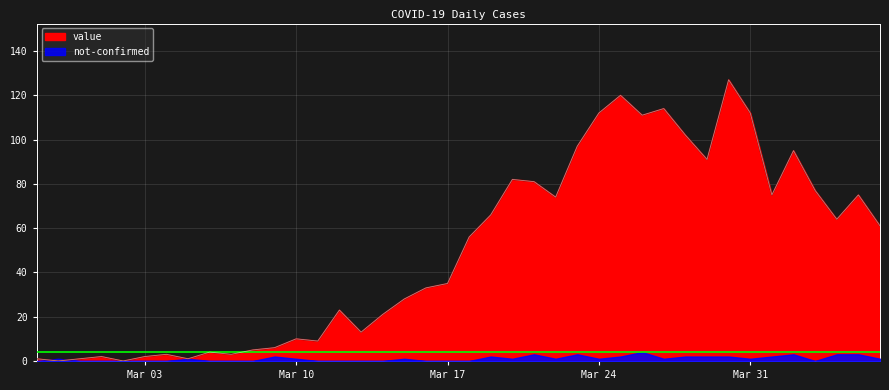

The value at Mar 17 is 22. True or false?

False